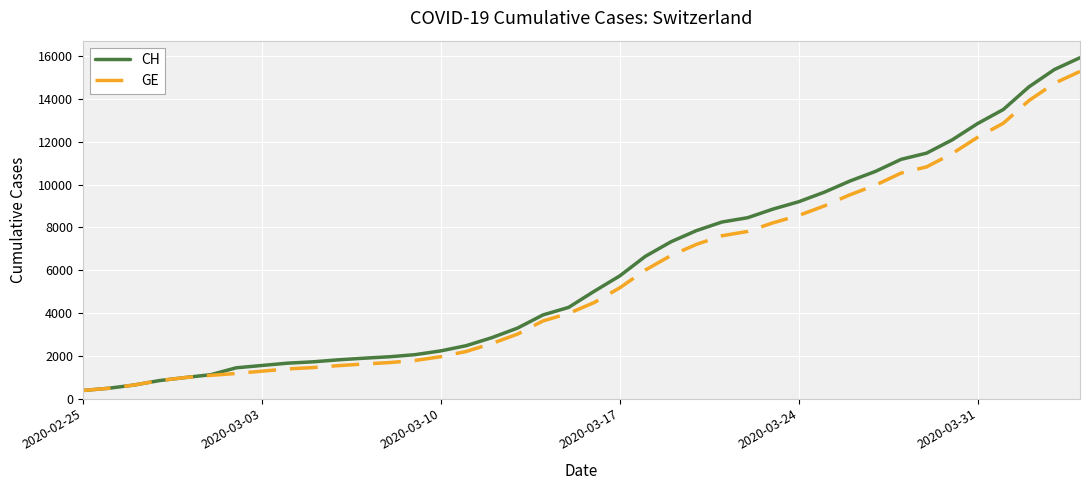

Which series has the largest range (max minus min)?

CH